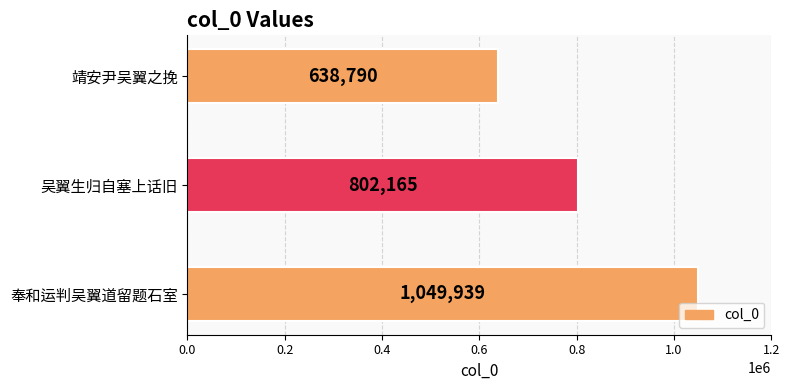

Count the number of categories in the chart.

3